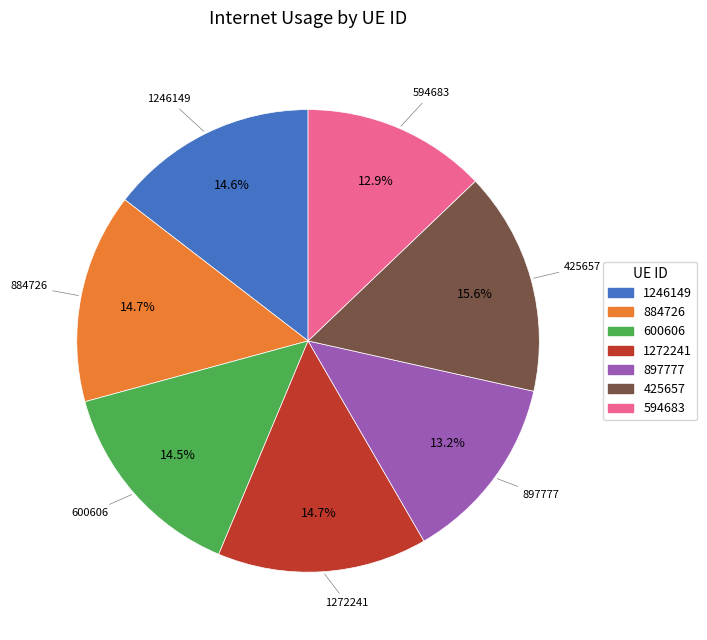

Is it true that 600606 is 7% of the pie?

False